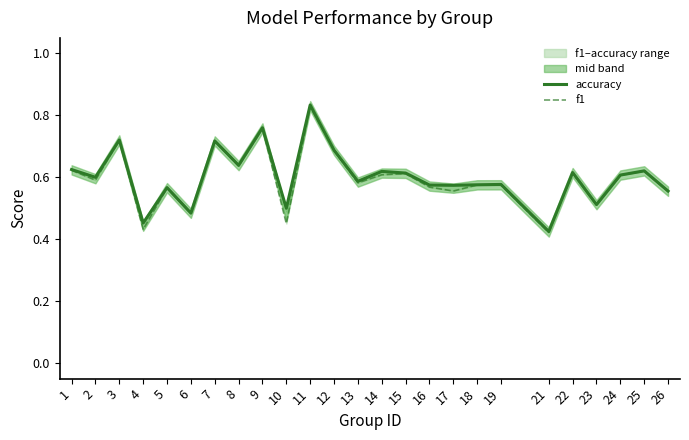

At which label is f1 closest to 0?

21